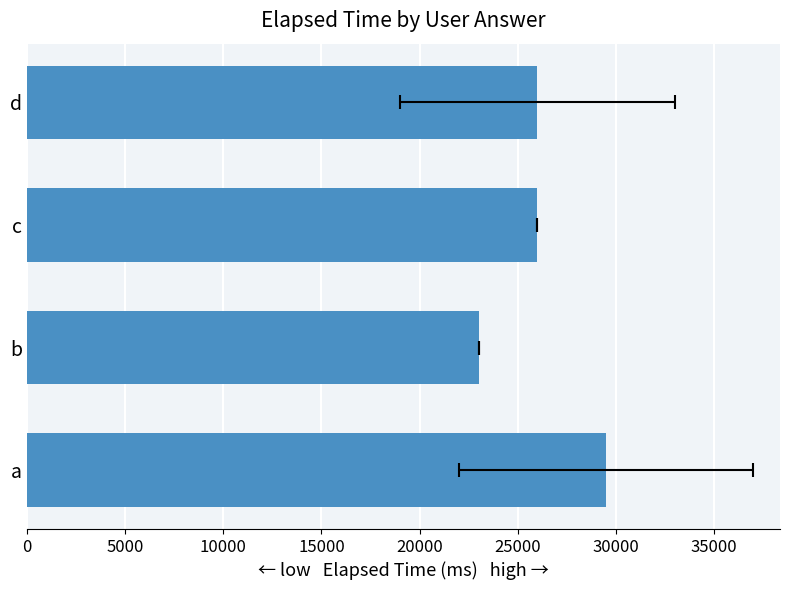

What is the greatest value displayed?

29500